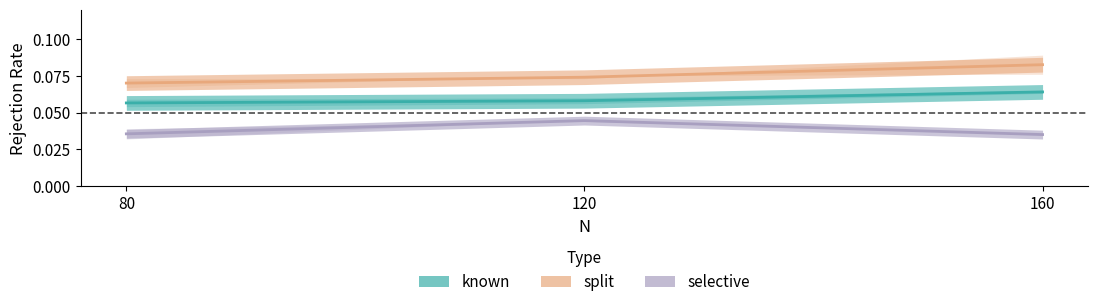

Between 80 and 120, which series saw the biggest shift?

selective